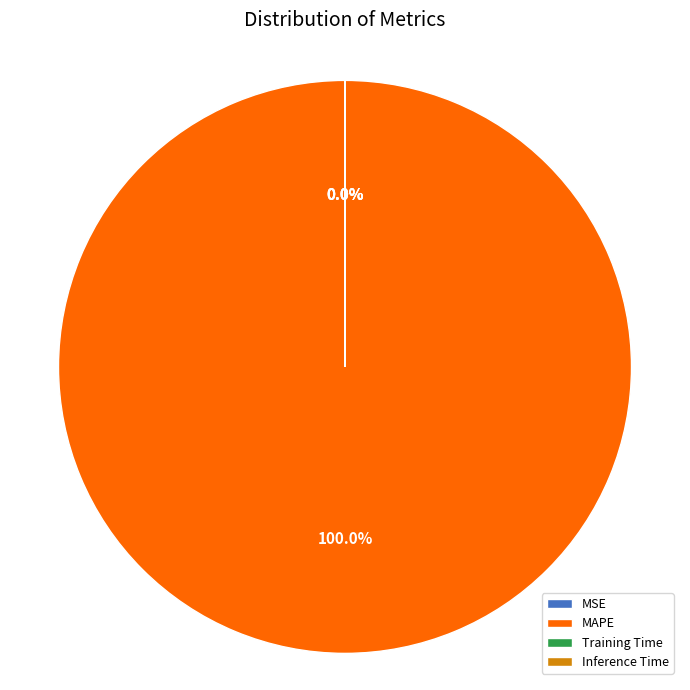

Is there a majority slice in this chart?

Yes